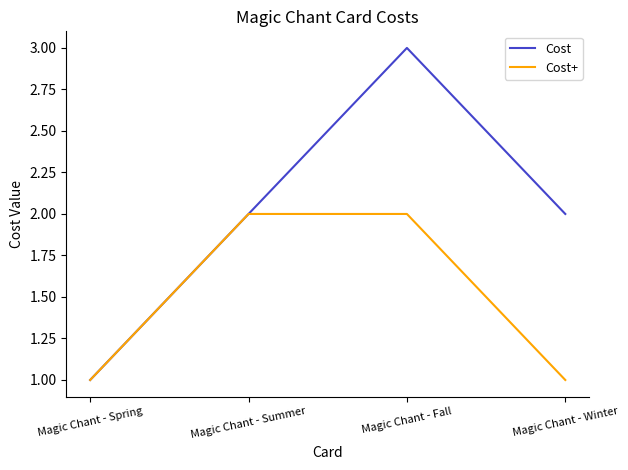

Which category has the lowest value in the Cost series?

Magic Chant - Spring